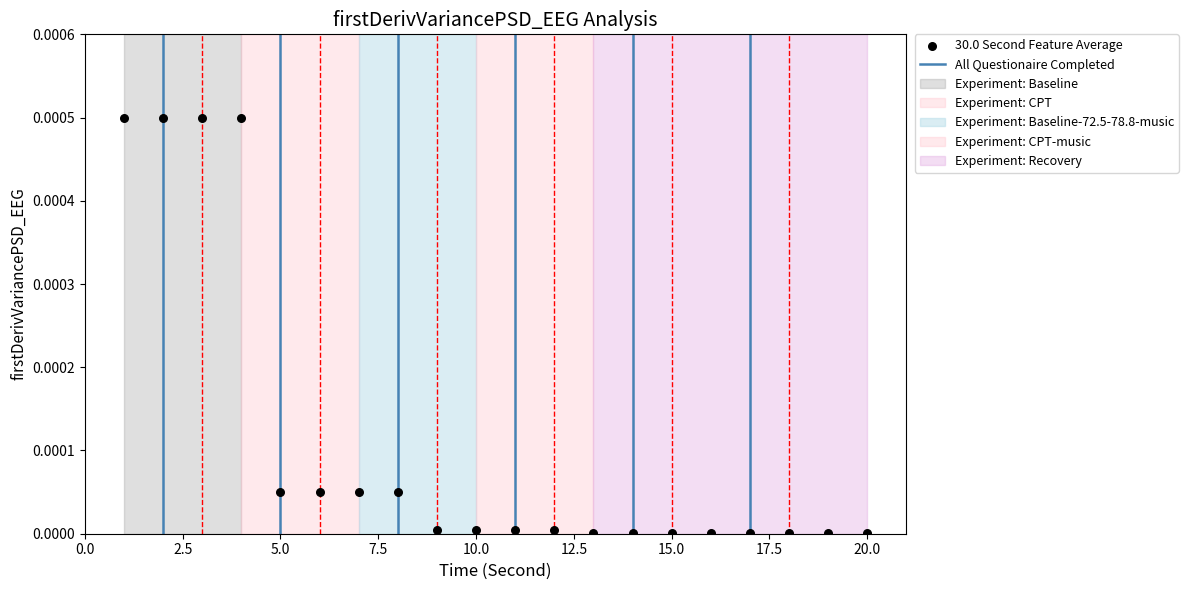

What is the range of X values (max minus min)?

19.0